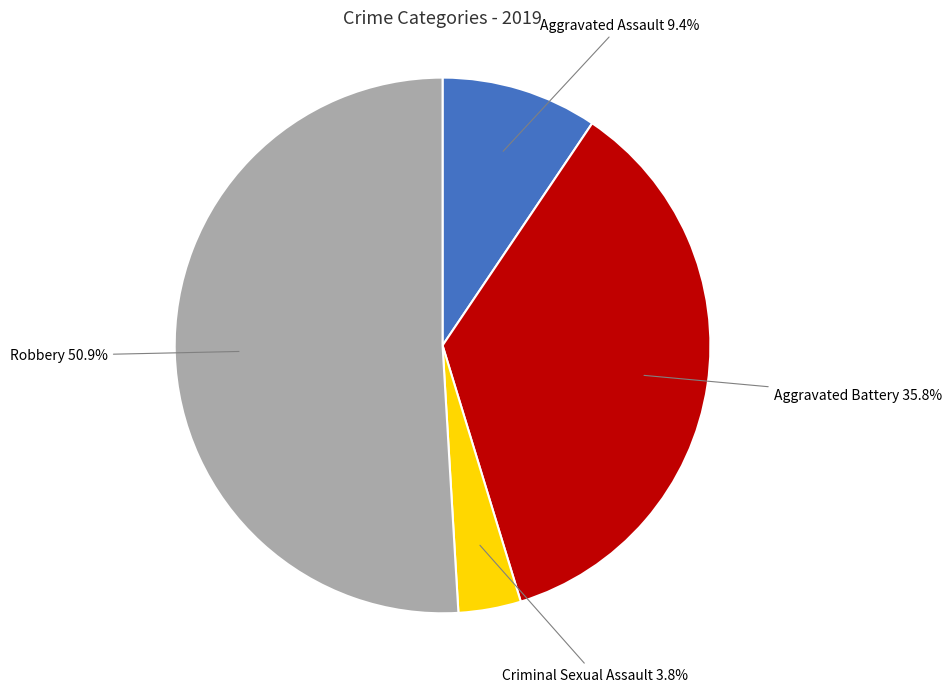

Between Criminal Sexual Assault and Aggravated Battery, which is larger?

Aggravated Battery